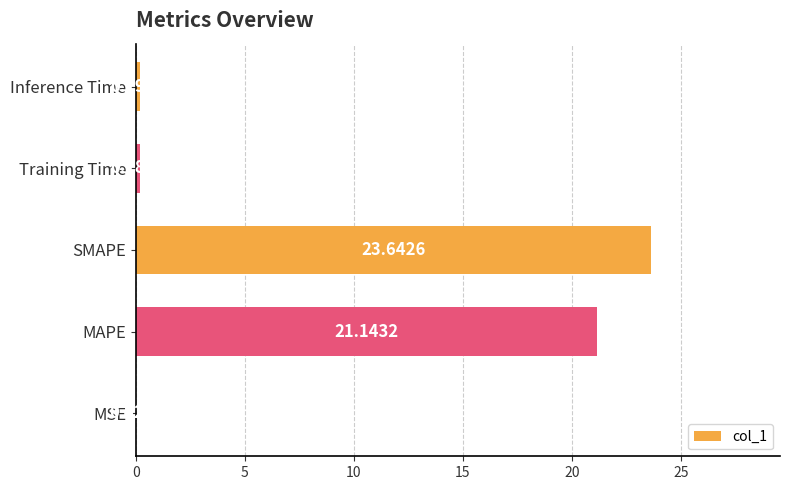

Between SMAPE and MAPE, which is larger?

SMAPE